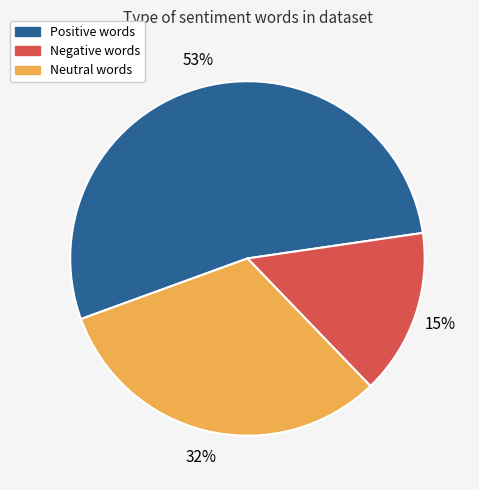

Is the sum of Positive words and Negative words greater than half?

Yes